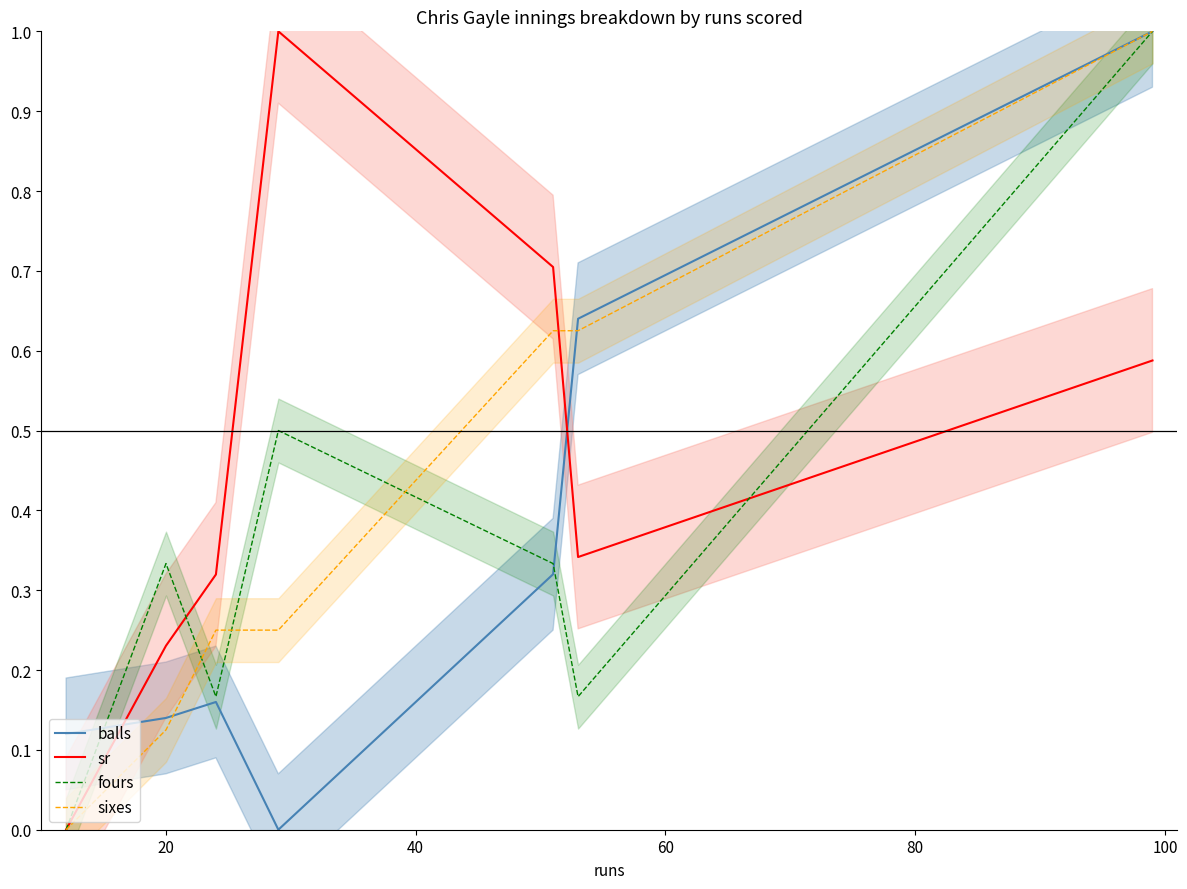

How many intersections are there between sixes_line and fours_line?

3